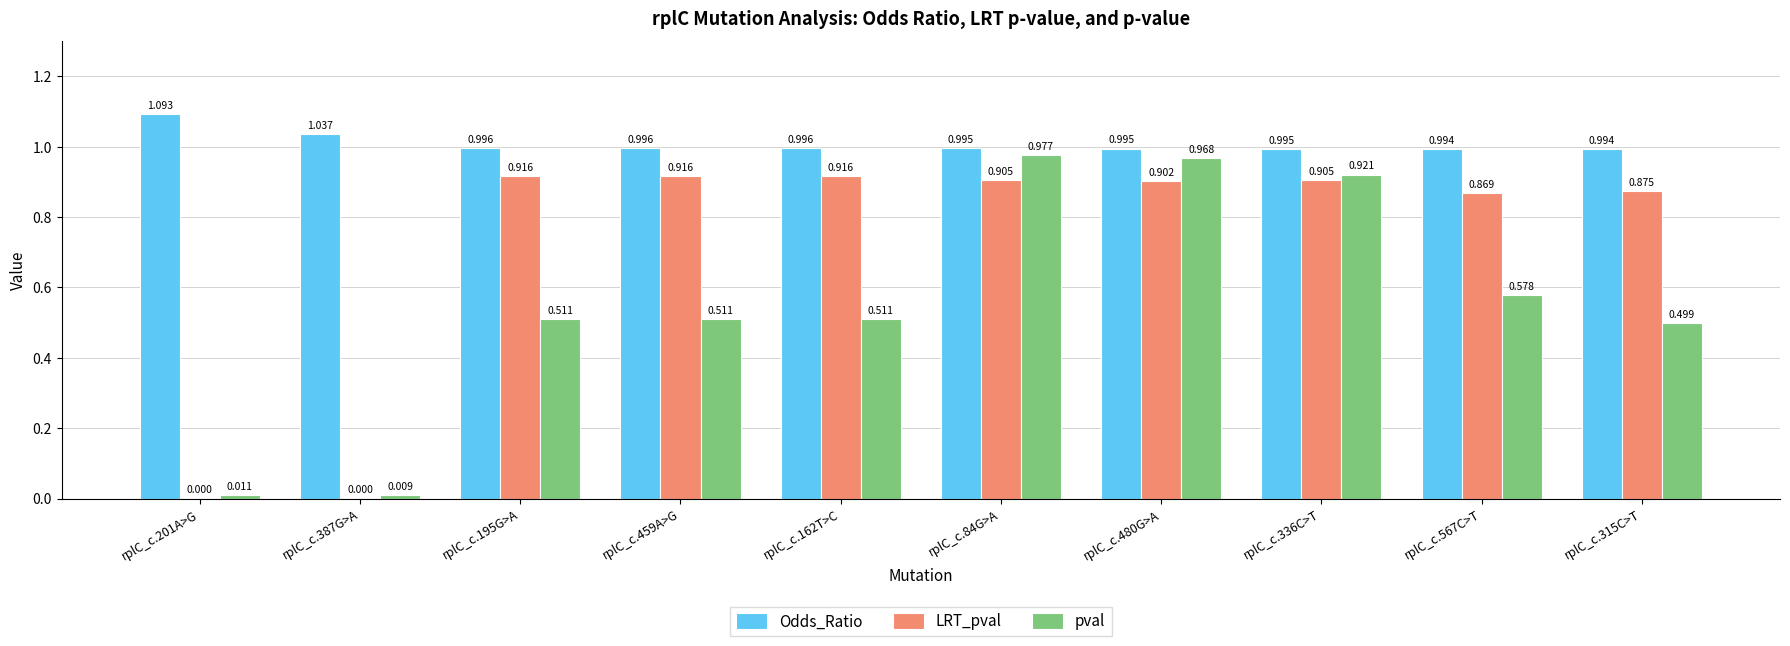

True or false: pval has a value of 1.7 at rplC_c.84G>A.

False